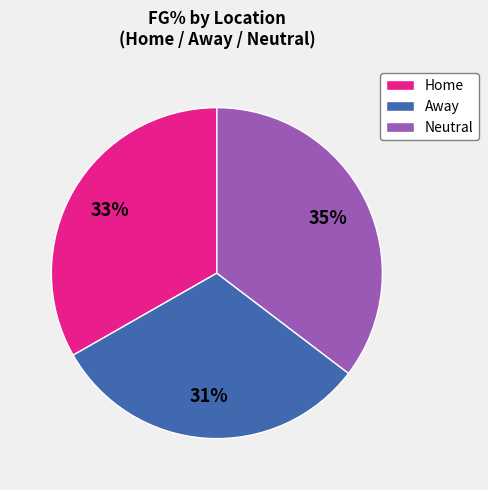

Do Away and Home together represent more than half of the pie?

Yes